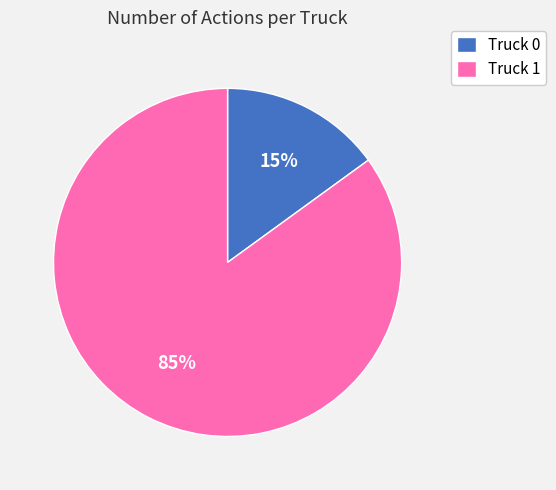

Which category has the biggest portion of the pie?

Truck 1